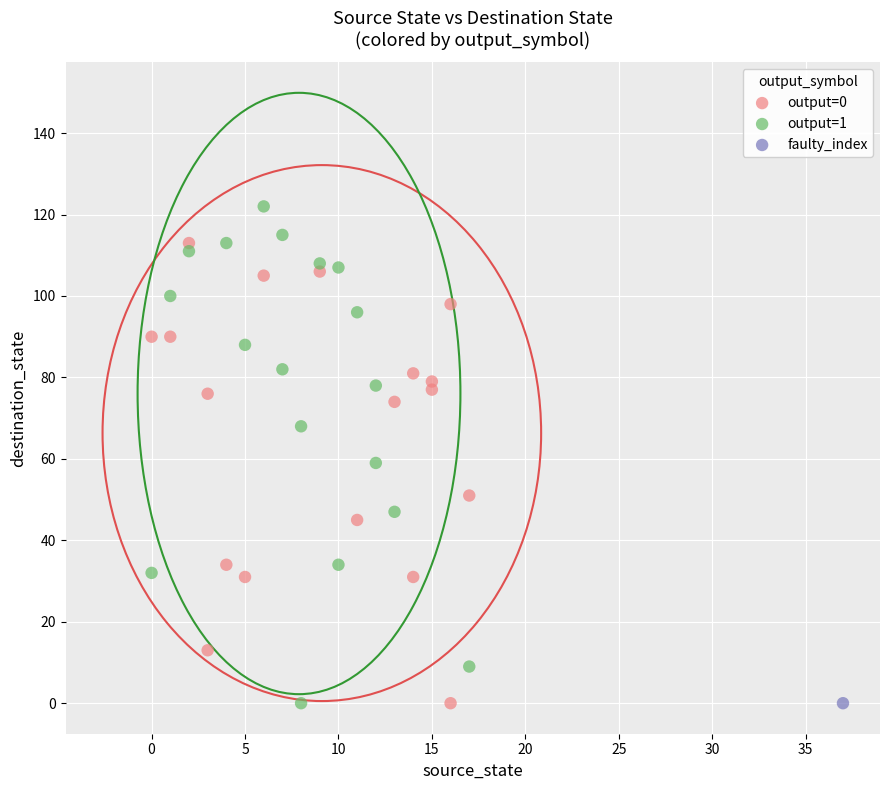

What are all the series names shown in the legend?

output=0, output=1, faulty_index